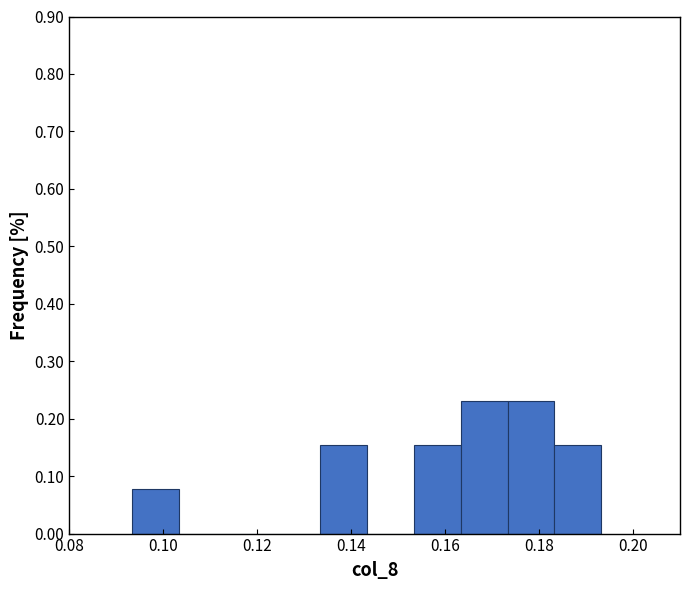

Reading left to right, transcribe this chart: for each bar, give the range it covers on the x-axis and its height. Neither the bar edges nor the heights are printed on the chart, so give them approximately, as read against the axes.

0.094 to 0.104: 0.08
0.104 to 0.114: 0
0.114 to 0.124: 0
0.124 to 0.134: 0
0.134 to 0.144: 0.15
0.144 to 0.154: 0
0.154 to 0.164: 0.15
0.164 to 0.174: 0.23
0.174 to 0.184: 0.23
0.184 to 0.194: 0.15